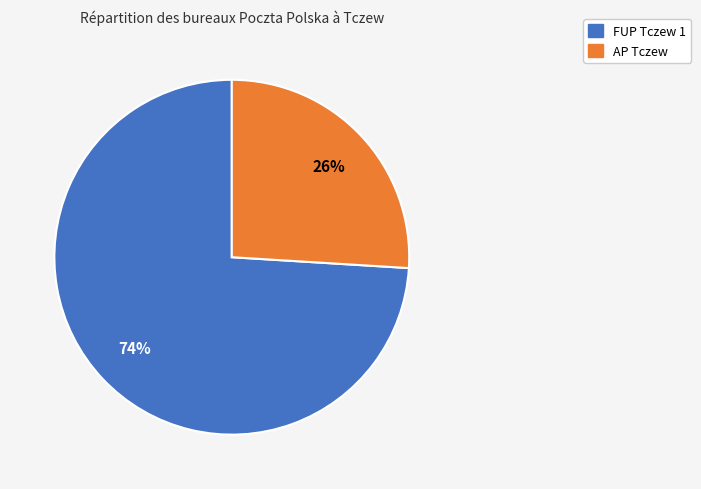

What is the largest slice in the pie chart?

FUP Tczew 1